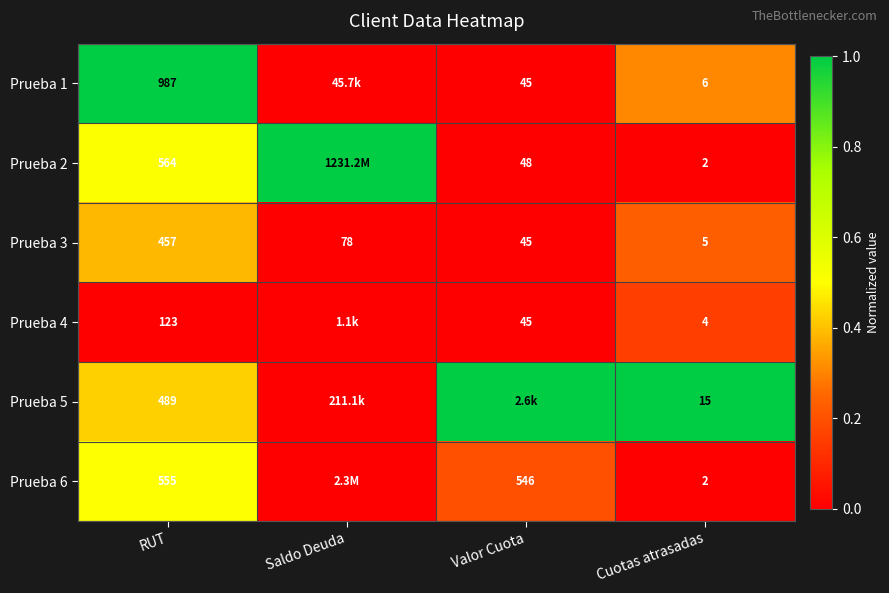

True or false: Prueba 3 has a value of 0.2 at Saldo Deuda.

False